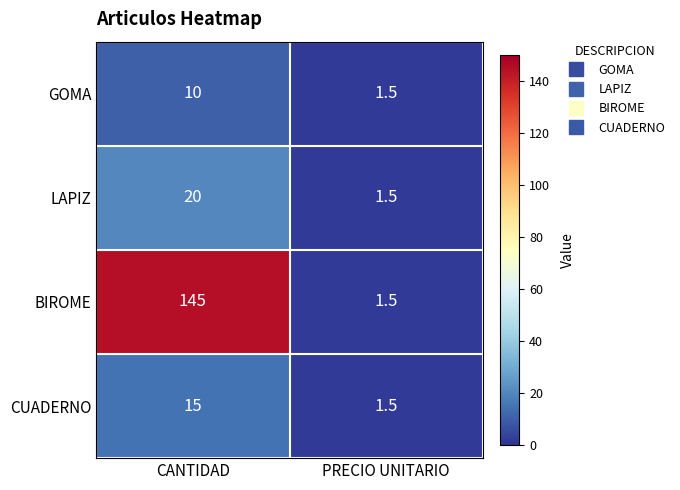

Is it true that LAPIZ equals 2.2 at PRECIO UNITARIO?

False